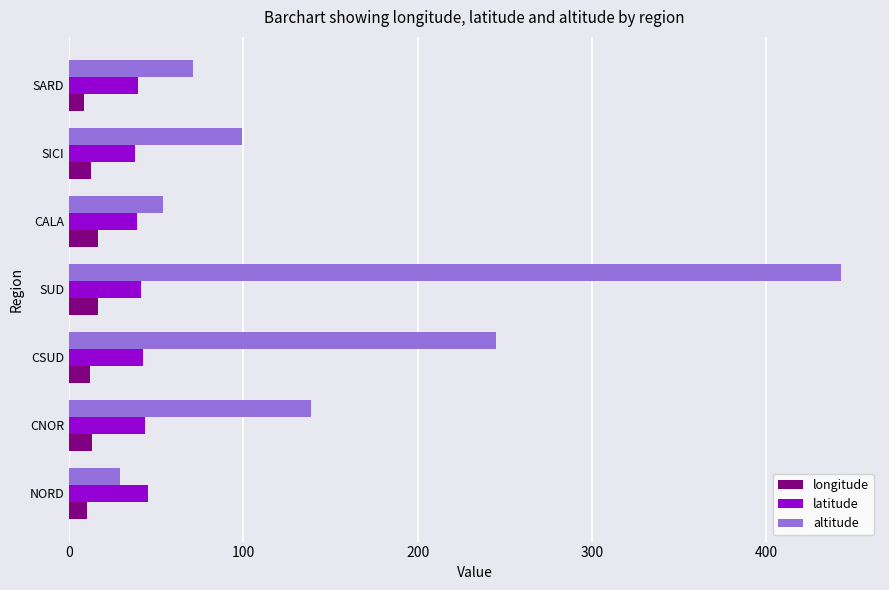

What is the greatest value displayed?

443.0